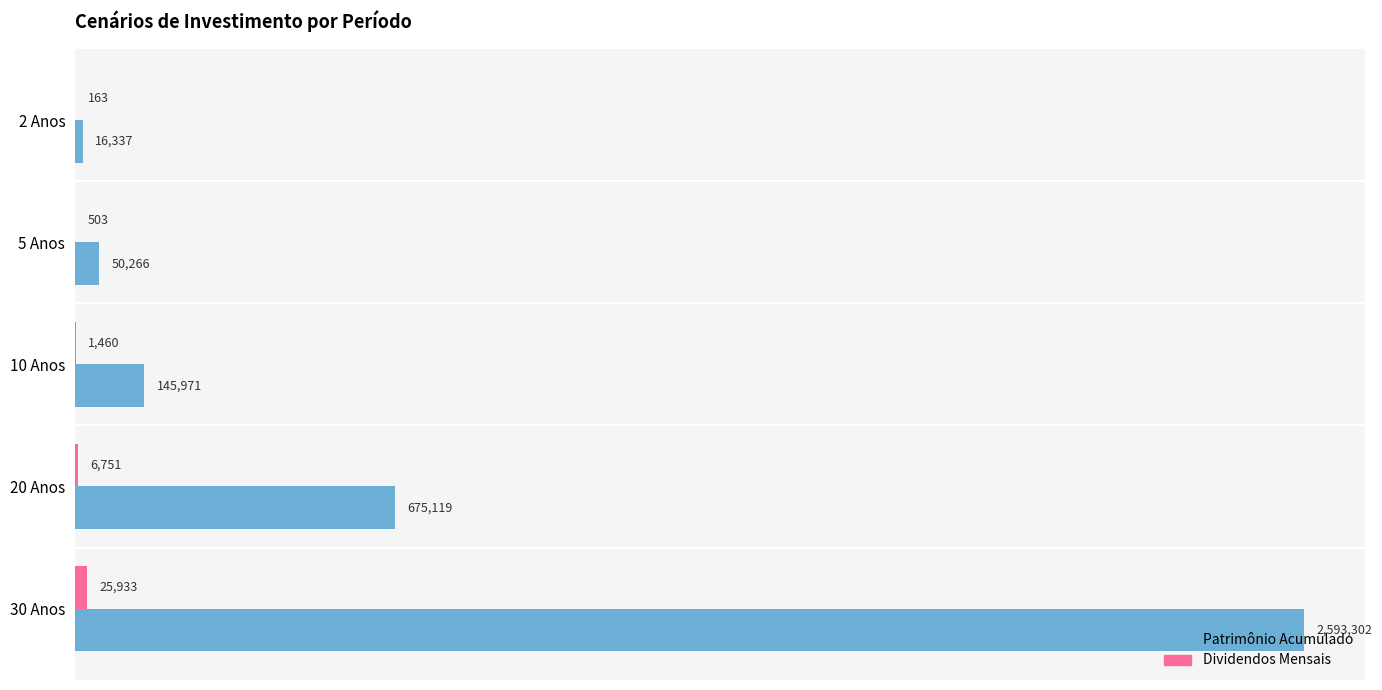

At which category is the sum across all series the highest?

30 Anos